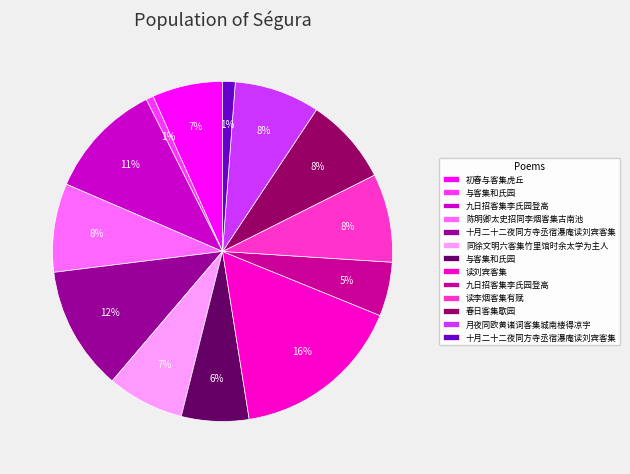

How many slices are in this pie chart?

13